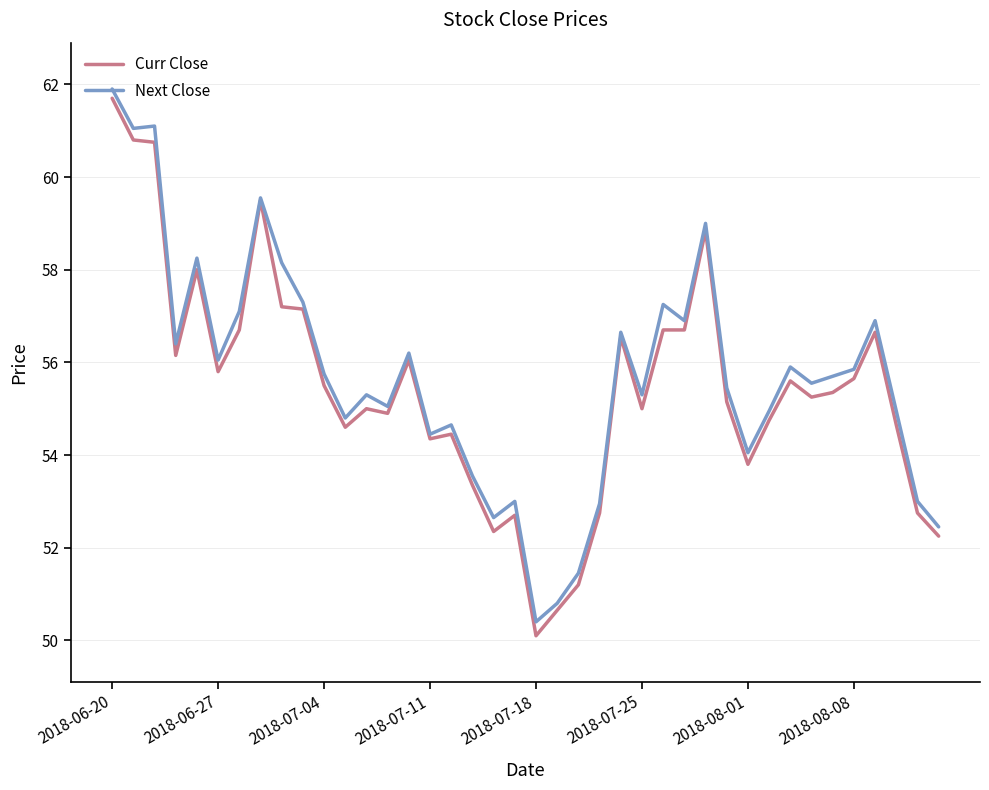

What is the maximum value for Curr Close?

61.7